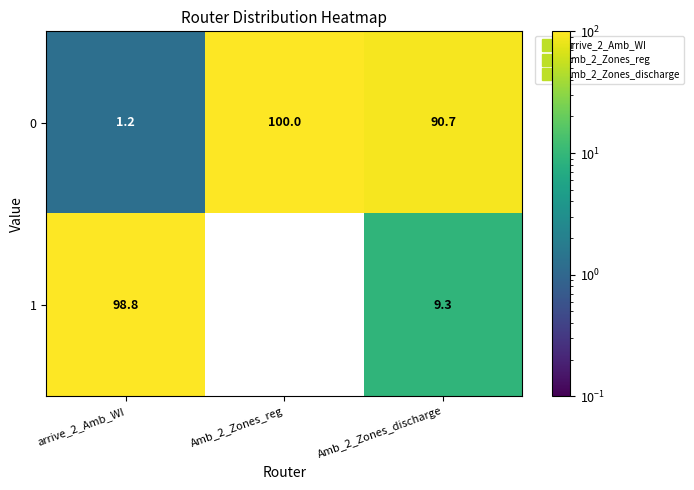

Which category has the highest value across all series?

Amb_2_Zones_reg